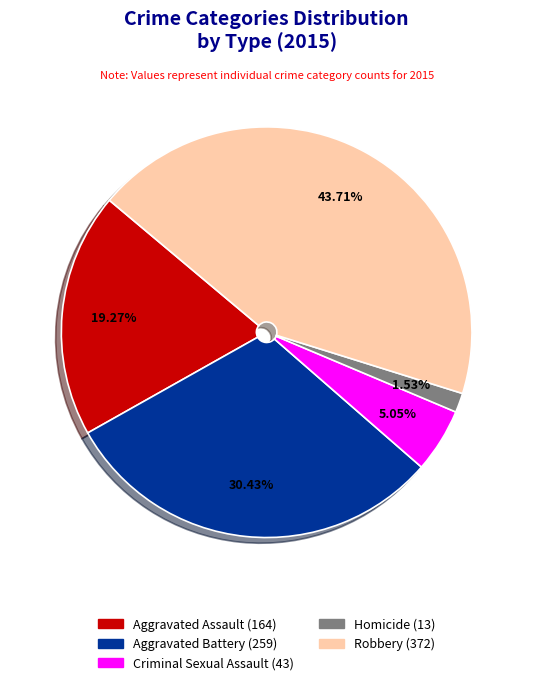

Which category has the biggest portion of the pie?

Robbery